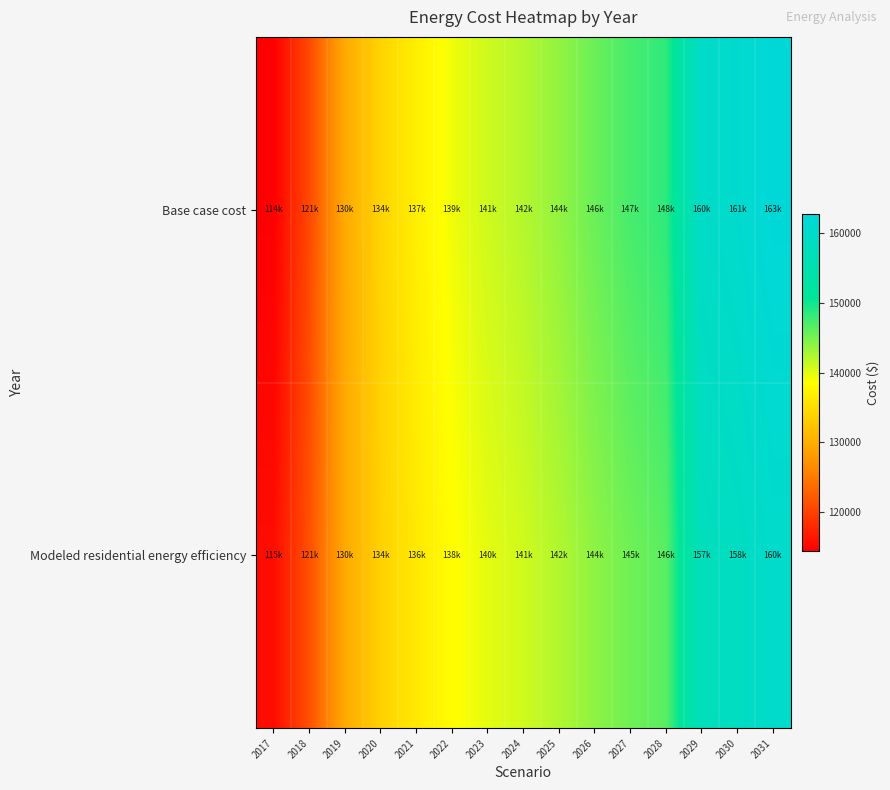

Reading left to right, list all the values displayed in this chart.

Base case cost: 2017=114322.0	2018=120677.5	2019=129622.3	2020=134094.7	2021=136919.4	2022=139273.3	2023=140921.0	2024=142098.0	2025=143745.7	2026=145628.8	2027=147276.6	2028=148453.5	2029=159559.1	2030=160812.6	2031=162818.3
Modeled residential energy efficiency: 2017=115454.5	2018=121327.2	2019=129649.7	2020=133749.2	2021=136294.7	2022=138398.3	2023=139837.4	2024=140834.4	2025=142279.0	2026=143948.7	2027=145398.5	2028=146405.9	2029=157305.6	2030=158394.5	2031=160198.9